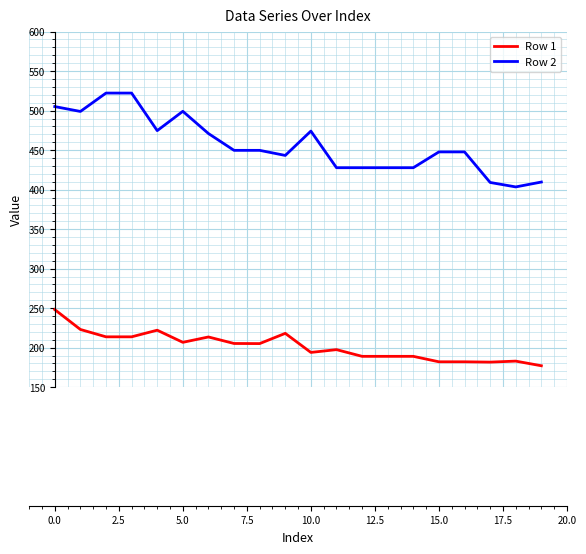

True or false: Row 2 and Row 1 cross at least once.

False